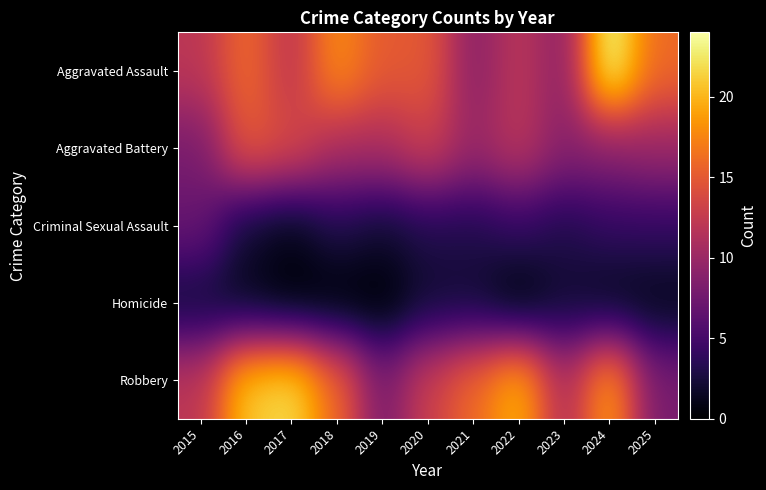

Reading left to right, what are all the values shown in this chart?

Aggravated Assault: 2015=12	2016=16	2017=12	2018=18	2019=15	2020=15	2021=9	2022=12	2023=9	2024=24	2025=16
Aggravated Battery: 2015=8	2016=15	2017=14	2018=11	2019=11	2020=13	2021=10	2022=12	2023=9	2024=9	2025=10
Criminal Sexual Assault: 2015=7	2016=2	2017=1	2018=3	2019=2	2020=3	2021=3	2022=4	2023=3	2024=4	2025=4
Homicide: 2015=2	2016=1	2017=0	2018=0	2019=0	2020=2	2021=2	2022=0	2023=2	2024=1	2025=1
Robbery: 2015=12	2016=21	2017=22	2018=16	2019=8	2020=13	2021=16	2022=20	2023=11	2024=19	2025=8